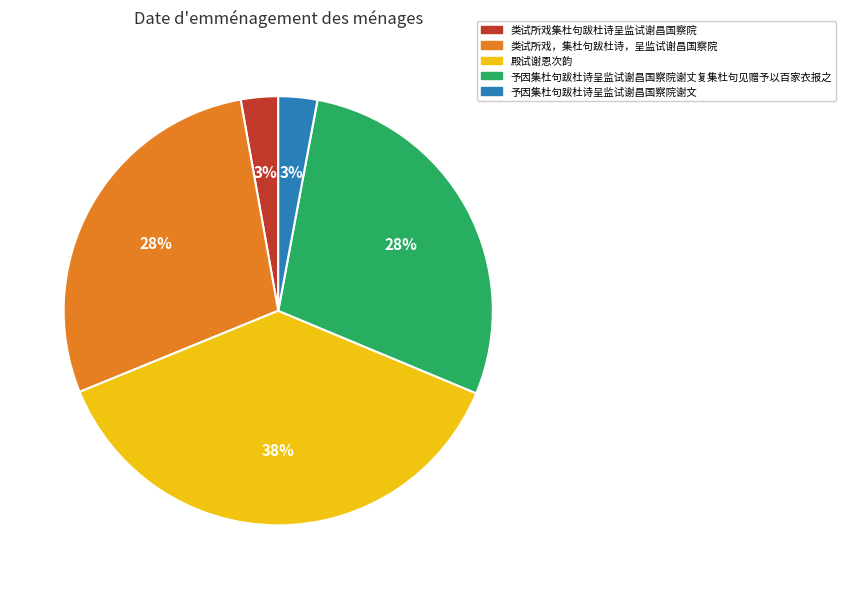

Is the sum of 类试所戏，集杜句跋杜诗，呈监试谢昌国察院 and 类试所戏集杜句跋杜诗呈监试谢昌国察院 greater than half?

No